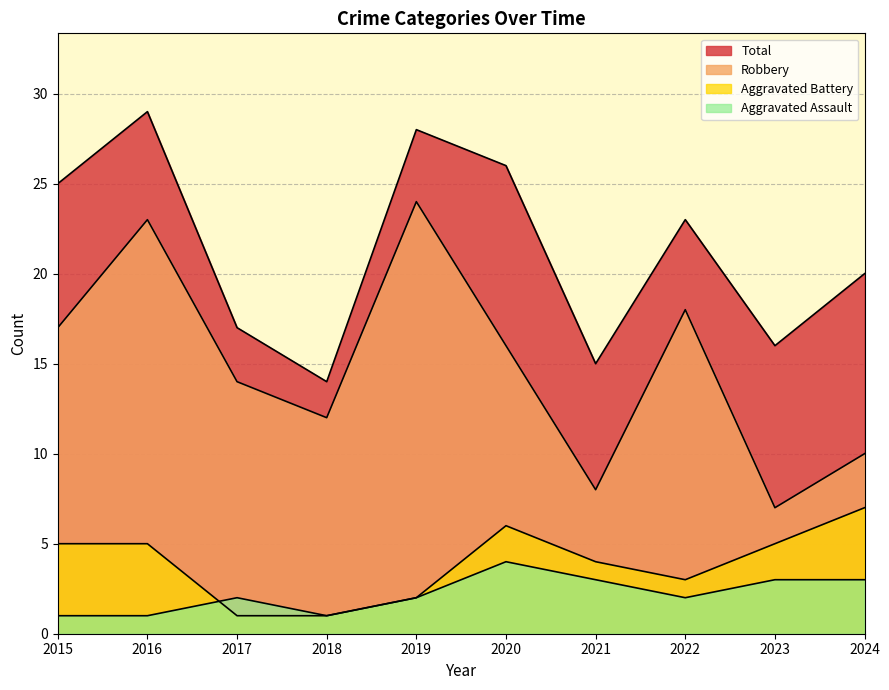

At which category does the chart reach its minimum across all series?

2015